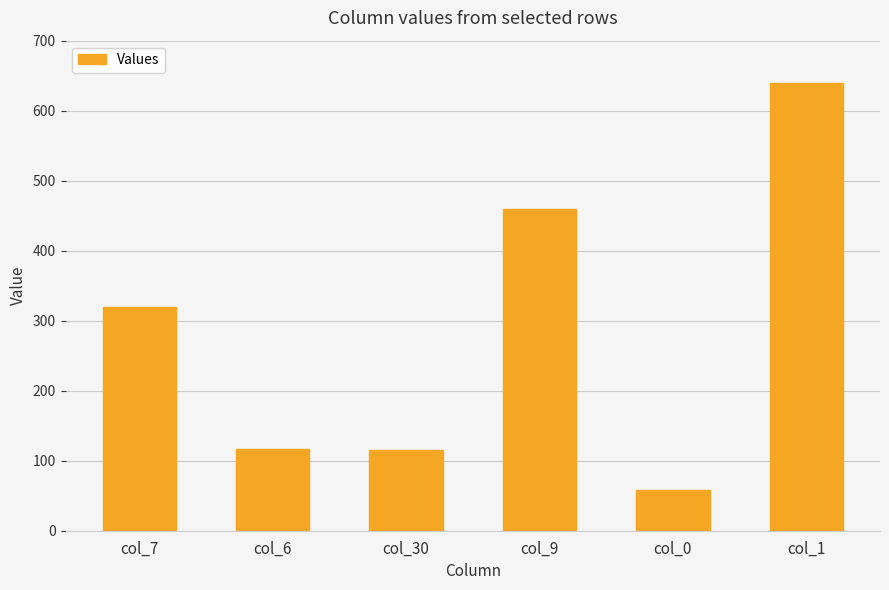

Which label corresponds to the largest value in the chart?

col_1